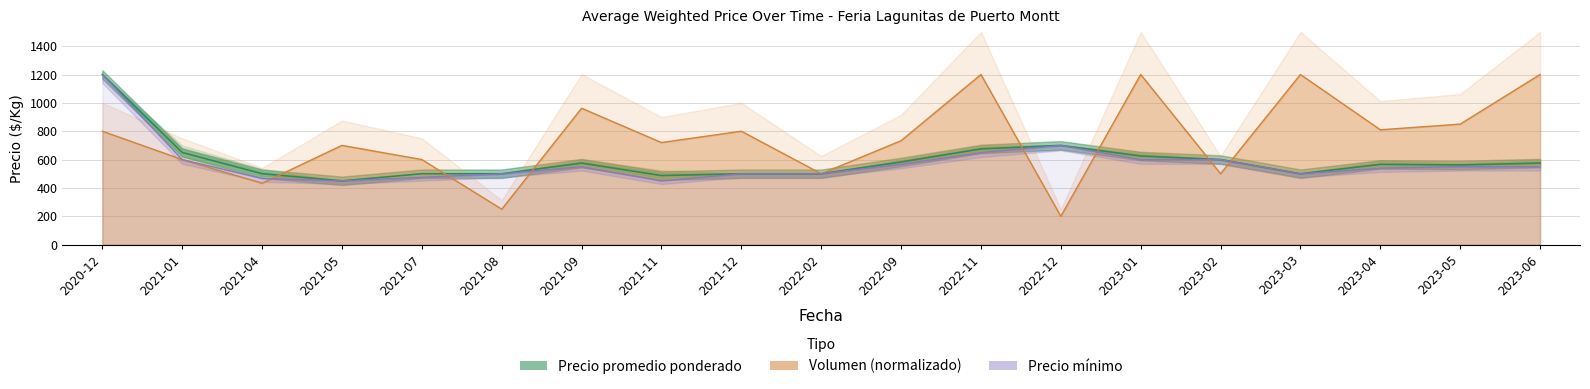

Where is Precio mínimo nearest to the value 825?

2022-12